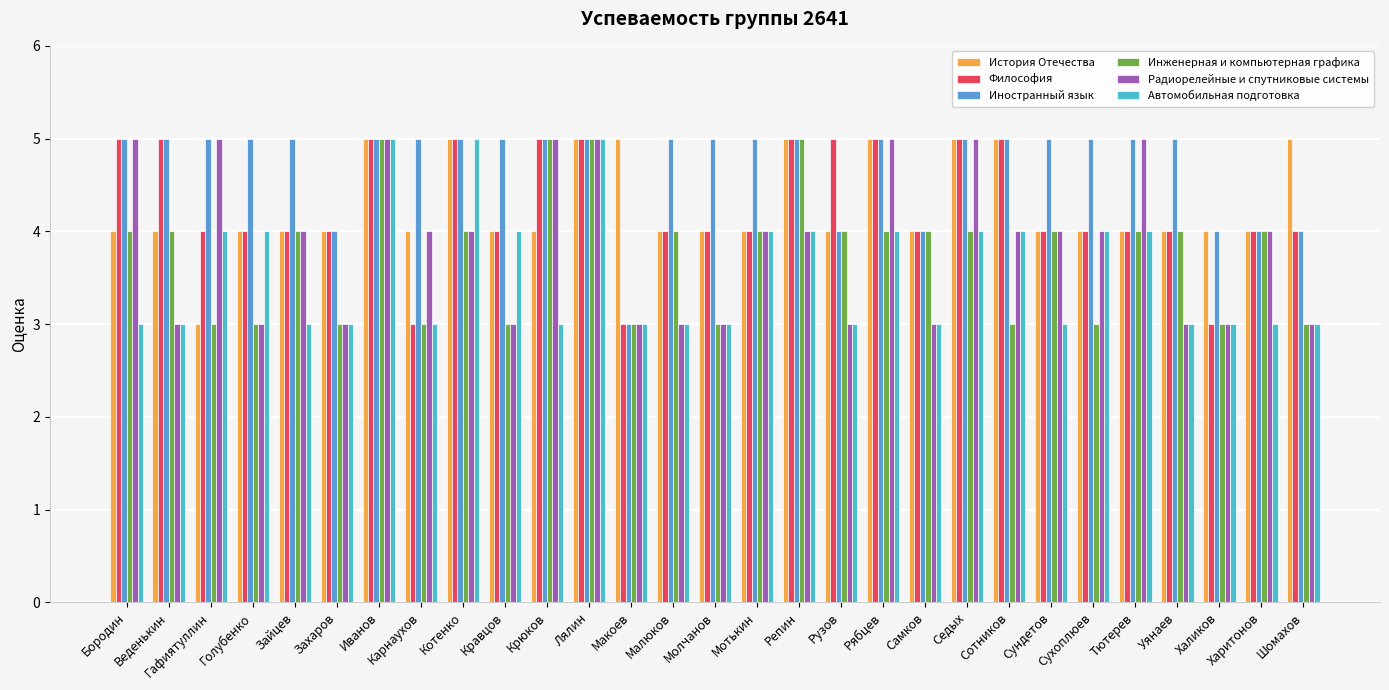

Between Веденькин and Тютерев, which series saw the biggest shift?

Радиорелейные и спутниковые системы